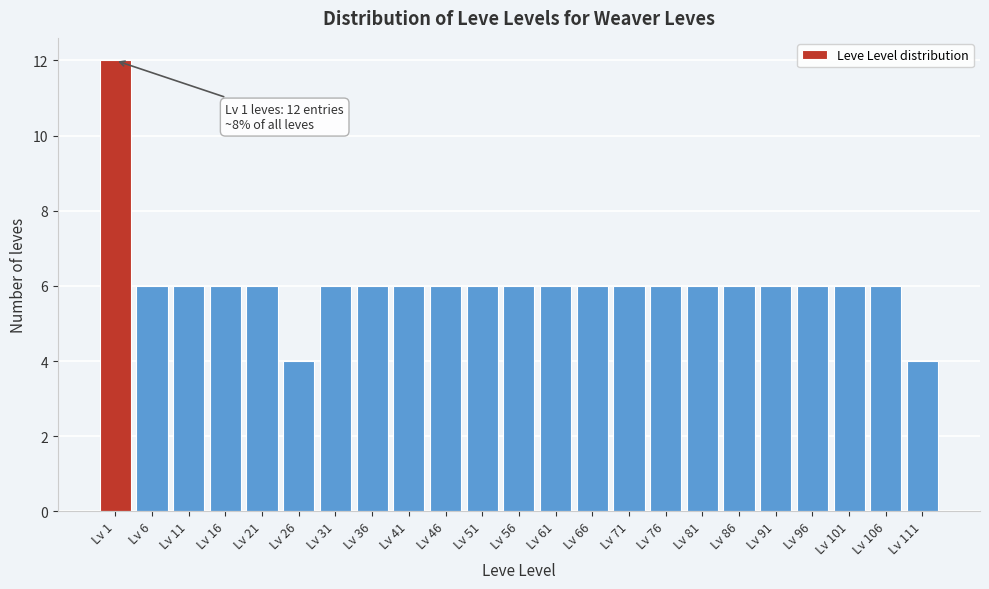

Reading left to right, extract all data points from this chart.

Lv 1=12	Lv 6=6	Lv 11=6	Lv 16=6	Lv 21=6	Lv 26=4	Lv 31=6	Lv 36=6	Lv 41=6	Lv 46=6	Lv 51=6	Lv 56=6	Lv 61=6	Lv 66=6	Lv 71=6	Lv 76=6	Lv 81=6	Lv 86=6	Lv 91=6	Lv 96=6	Lv 101=6	Lv 106=6	Lv 111=4